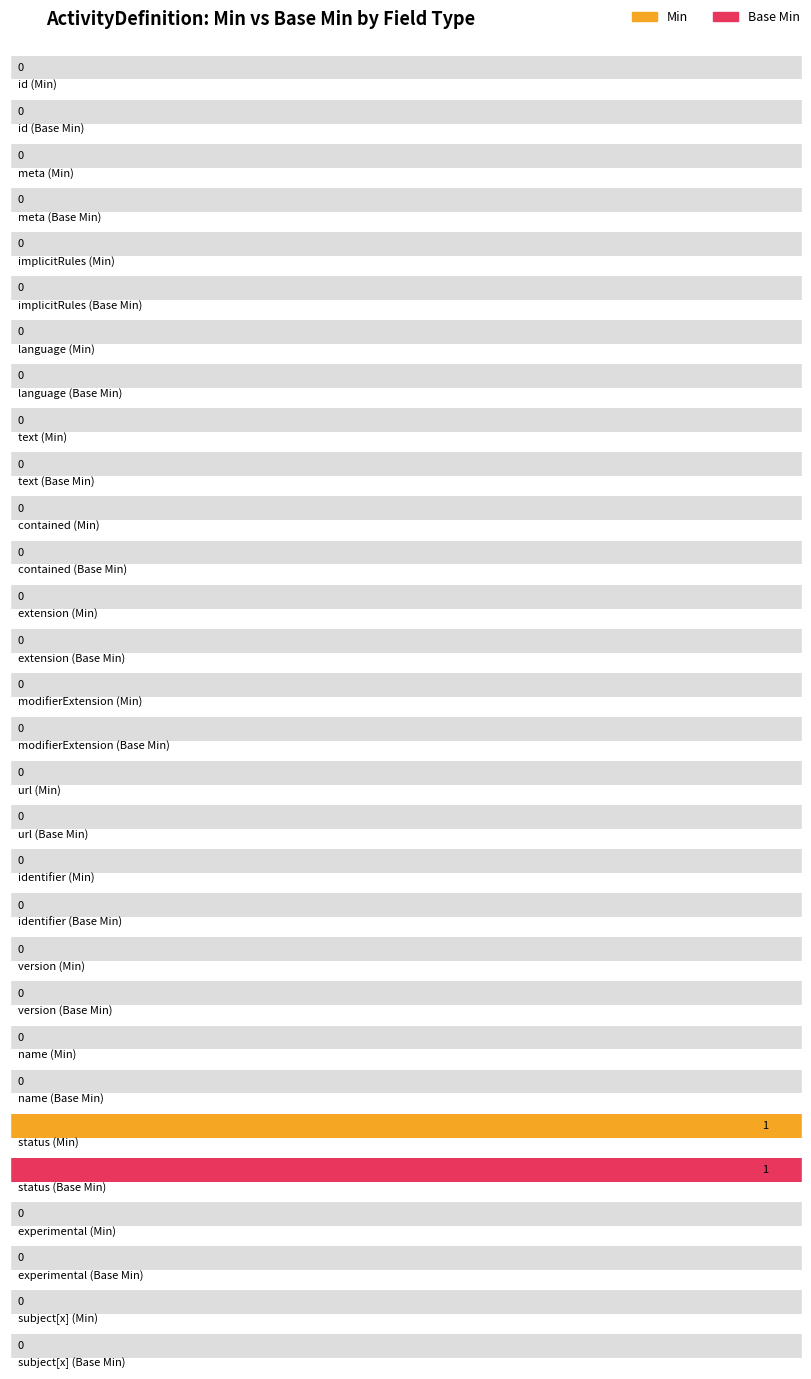

Reading left to right, what are all the values shown in this chart?

Min: 0	0	0	0	0	0	0	0	0	0	0	0	1	0	0
Base Min: 0	0	0	0	0	0	0	0	0	0	0	0	1	0	0